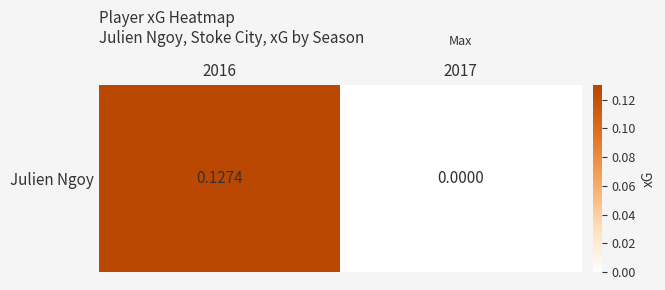

What is the average value?

0.1